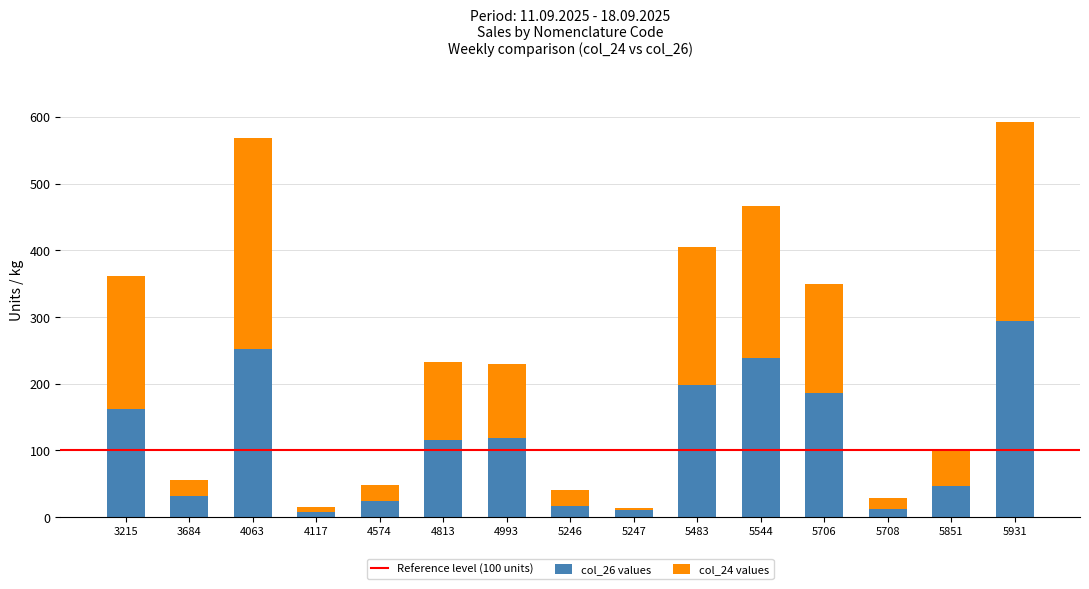

The col_26 values series shows 274.8 at 5483. True or false?

False